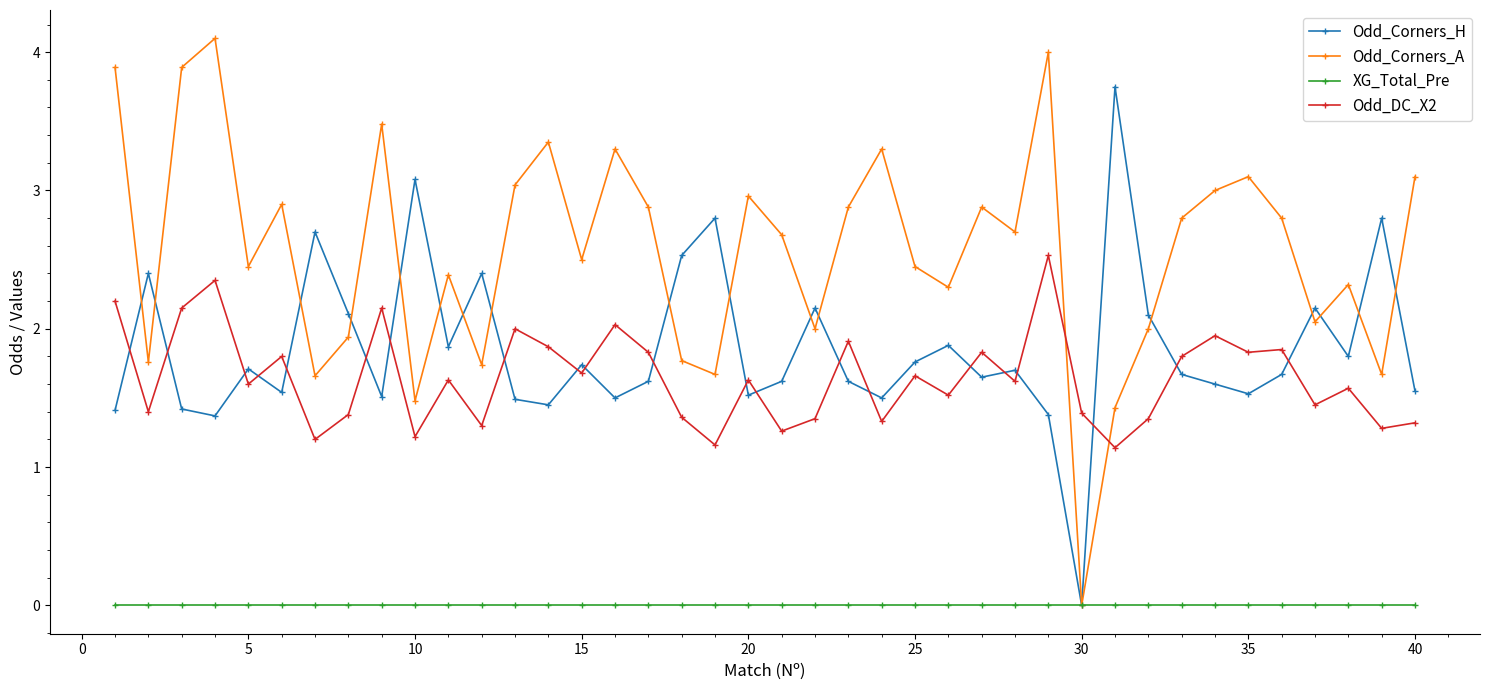

What is the maximum value shown in the chart?

4.1